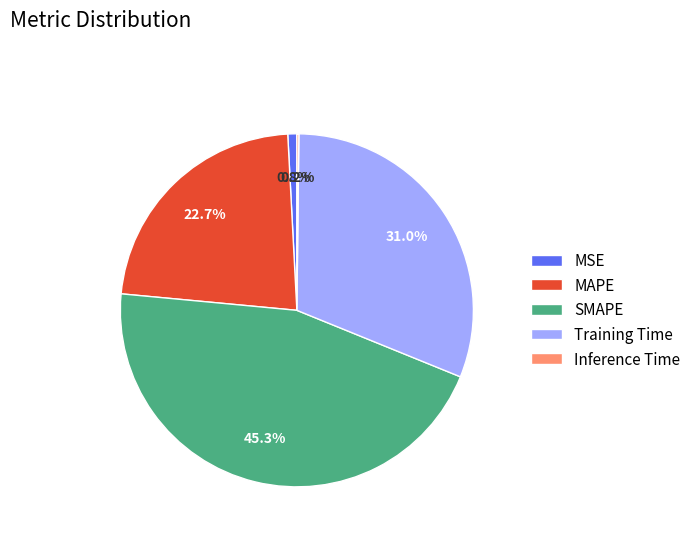

What percentage do SMAPE and MAPE together represent?

68.0%